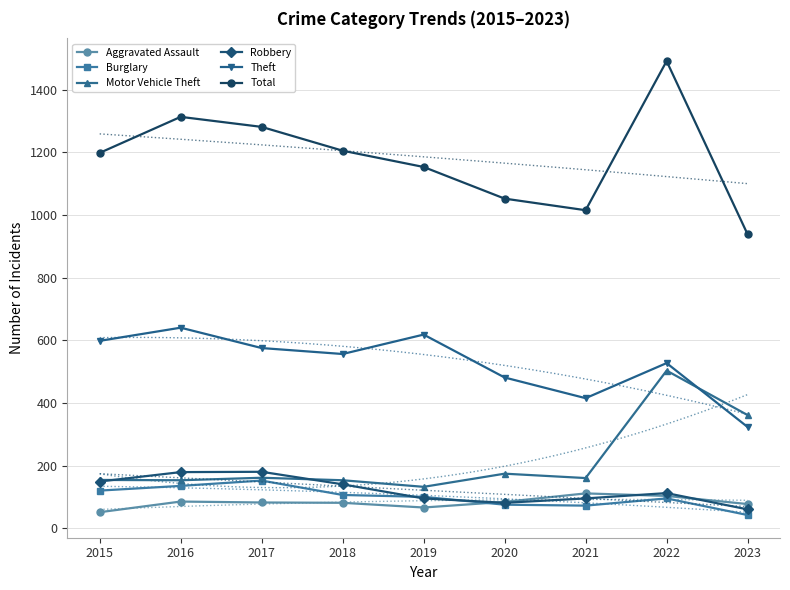

List the series in order of their peak value, lowest first.

Aggravated Assault, Burglary, Robbery, Motor Vehicle Theft, Theft, Total